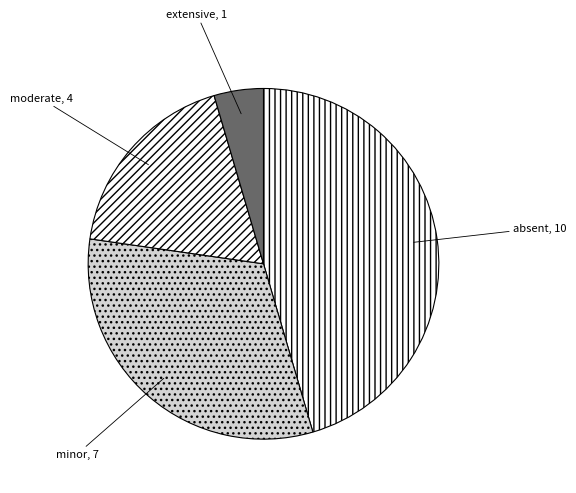

True or false: absent accounts for 57% of the total.

False